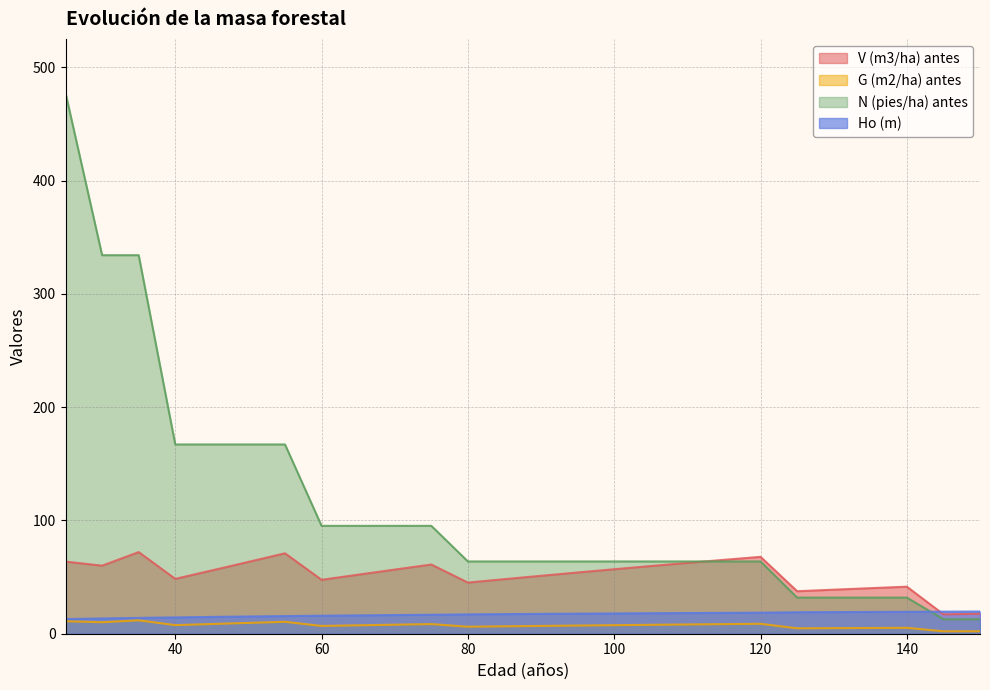

At which label is N (pies/ha) antes closest to 245?

40